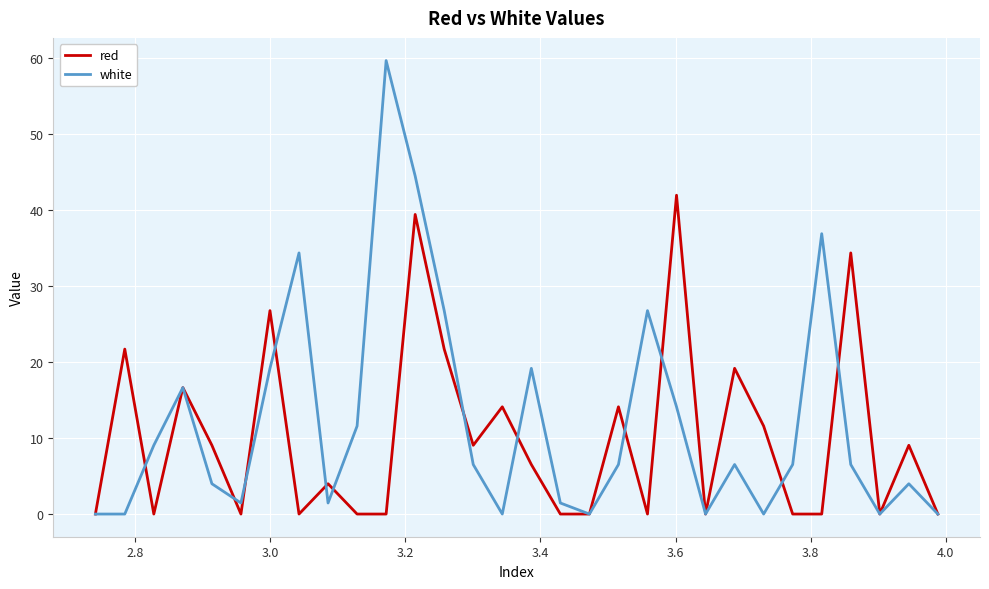

Which series has the largest range (max minus min)?

white